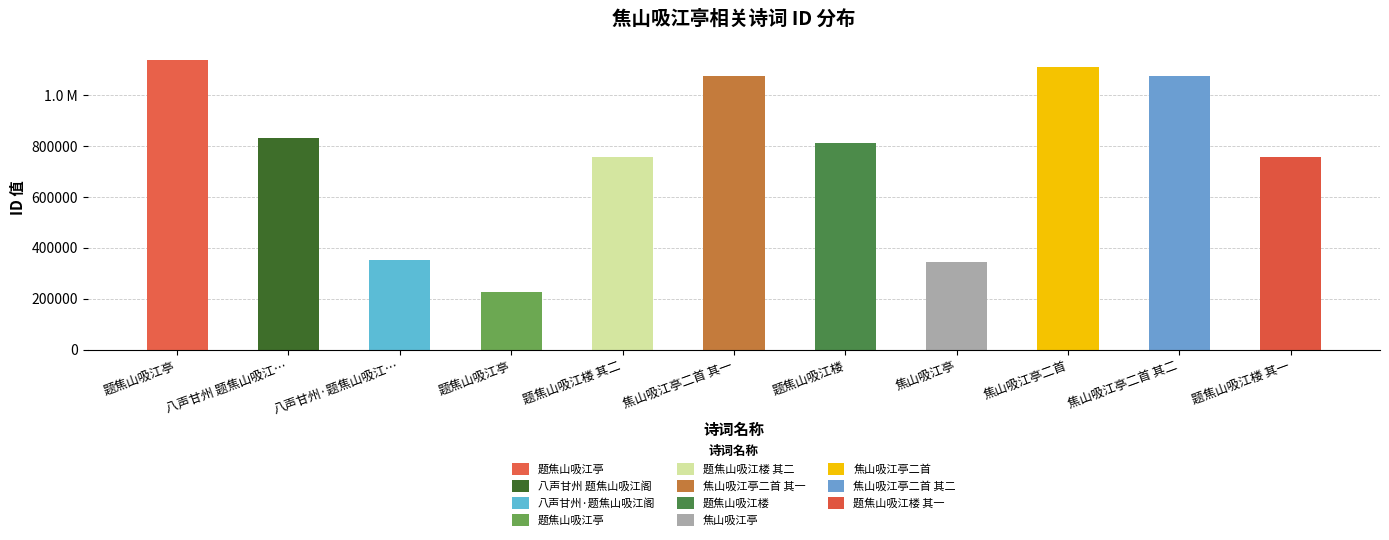

What is the difference between the second highest and second lowest values?

764649